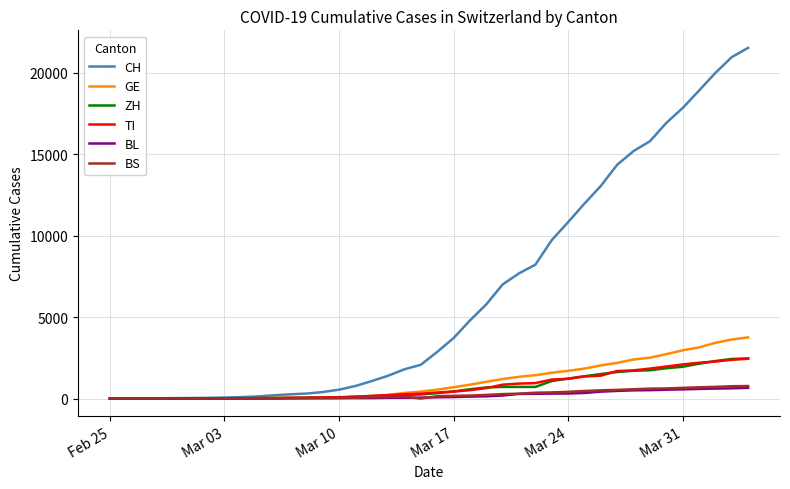

Which series has the largest total across all categories?

CH